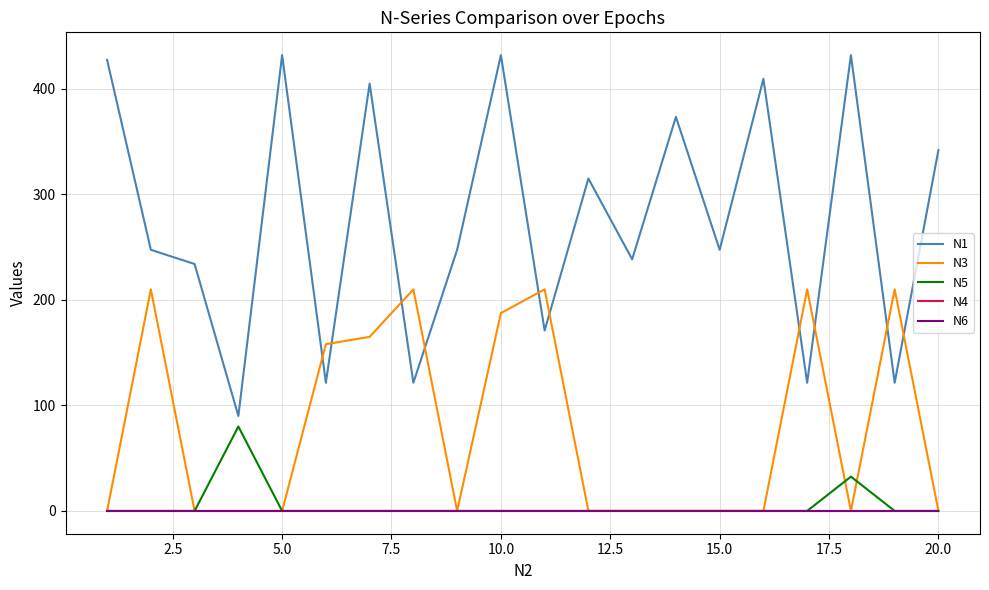

Does the chart have visible grid lines?

Yes